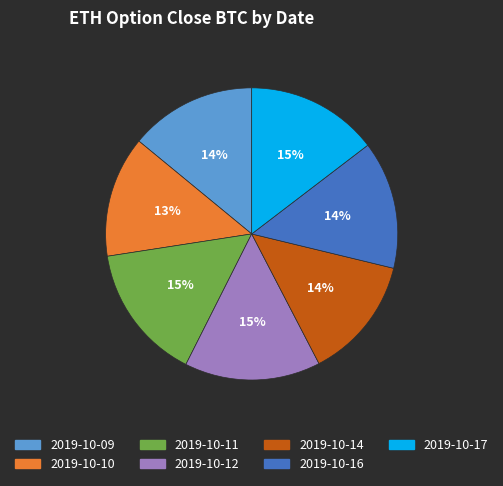

Which has a higher value, 2019-10-14 or 2019-10-11?

2019-10-11